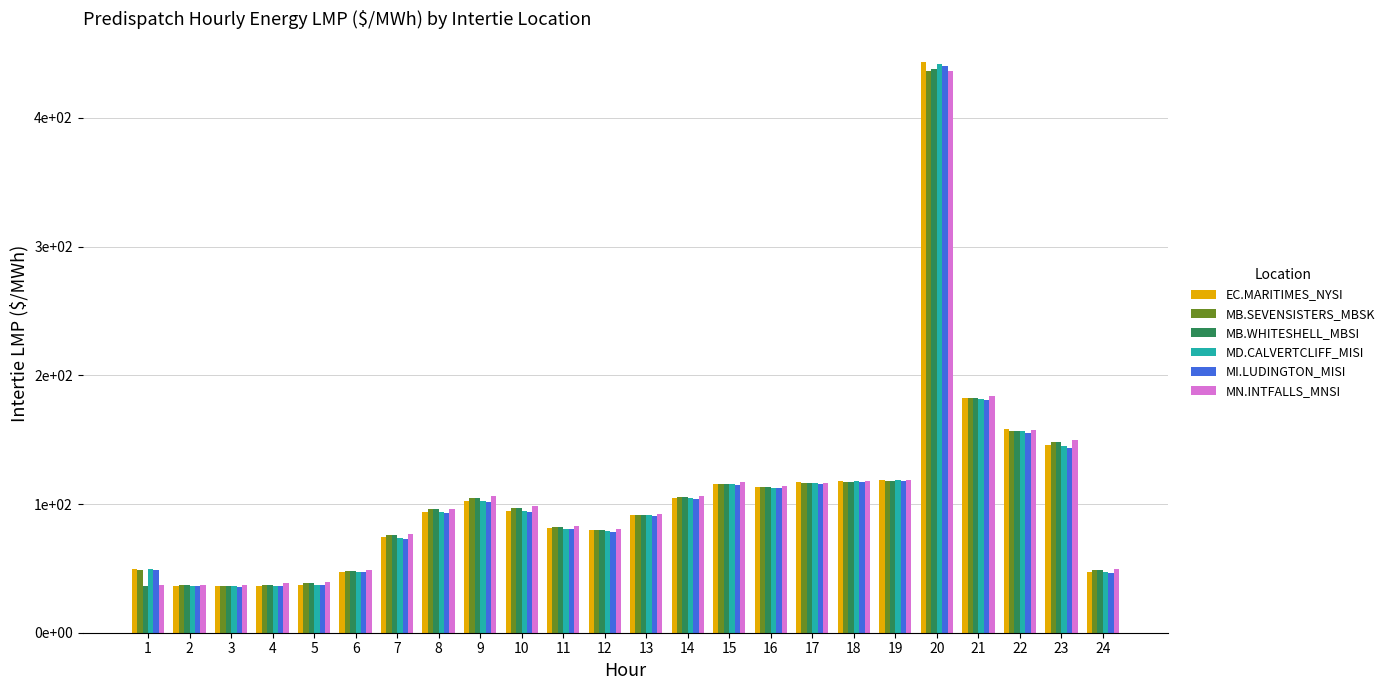

What is the approximate value of MI.LUDINGTON_MISI at 5?

37.0